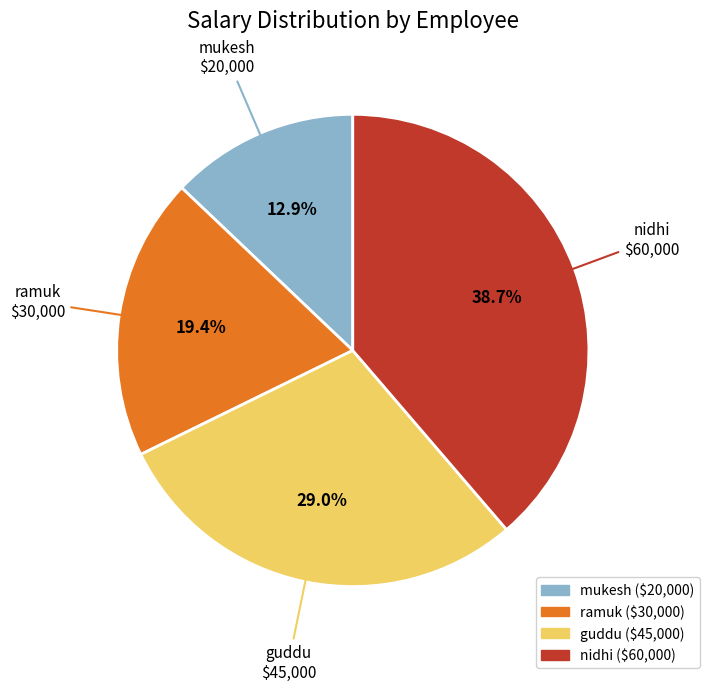

What percentage is NOT represented by mukesh?

87.1%